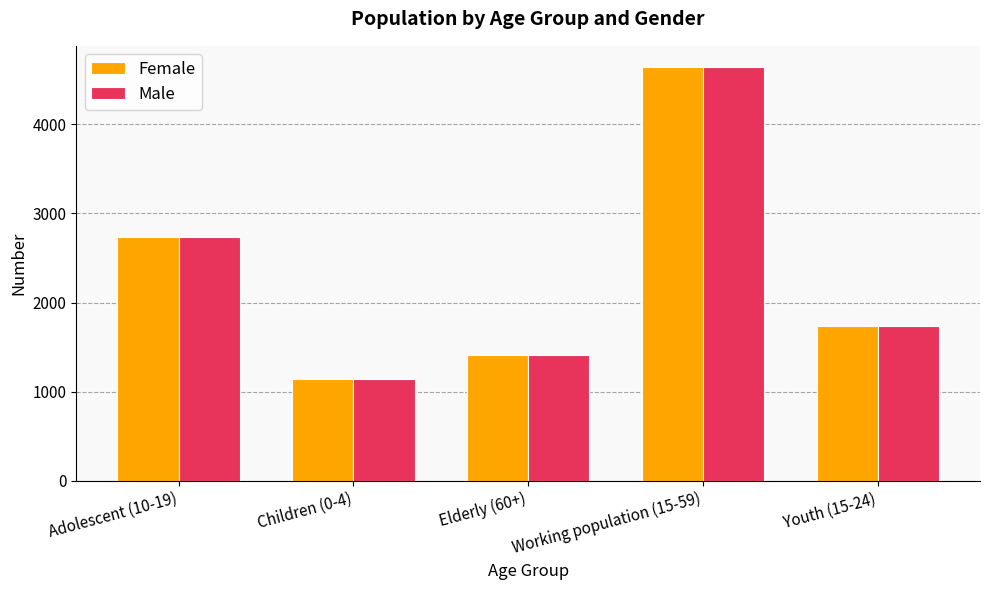

What is the difference between the maximum and minimum values in the Male series?

3509